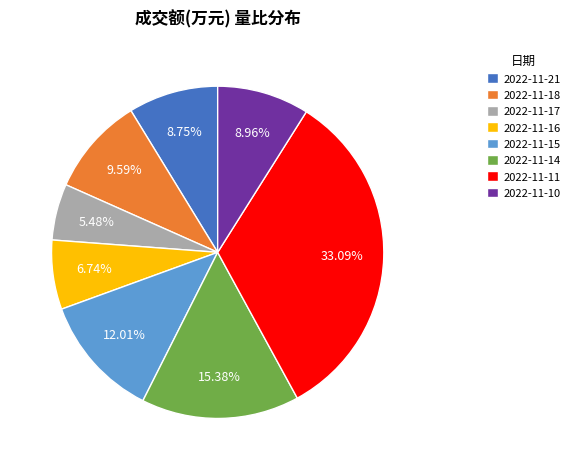

To the nearest percent, what portion does 2022-11-11 represent?

33%